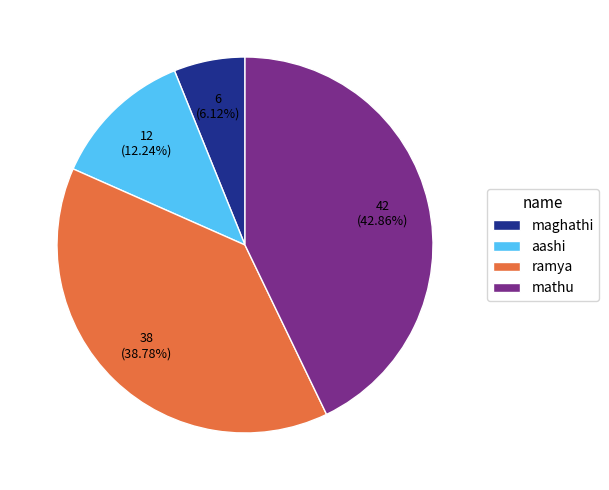

Is there any slice that represents more than half of the pie?

No